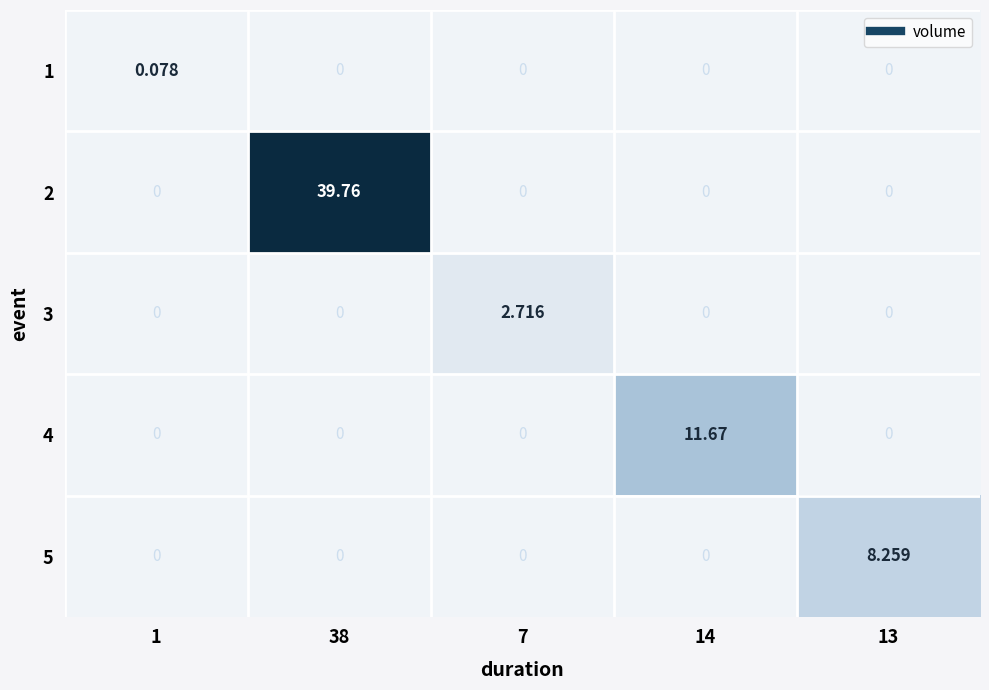

Reading left to right, list all the values displayed in this chart.

1: 1=0.1	38=0.0	7=0.0	14=0.0	13=0.0
2: 1=0.0	38=39.8	7=0.0	14=0.0	13=0.0
3: 1=0.0	38=0.0	7=2.7	14=0.0	13=0.0
4: 1=0.0	38=0.0	7=0.0	14=11.7	13=0.0
5: 1=0.0	38=0.0	7=0.0	14=0.0	13=8.3